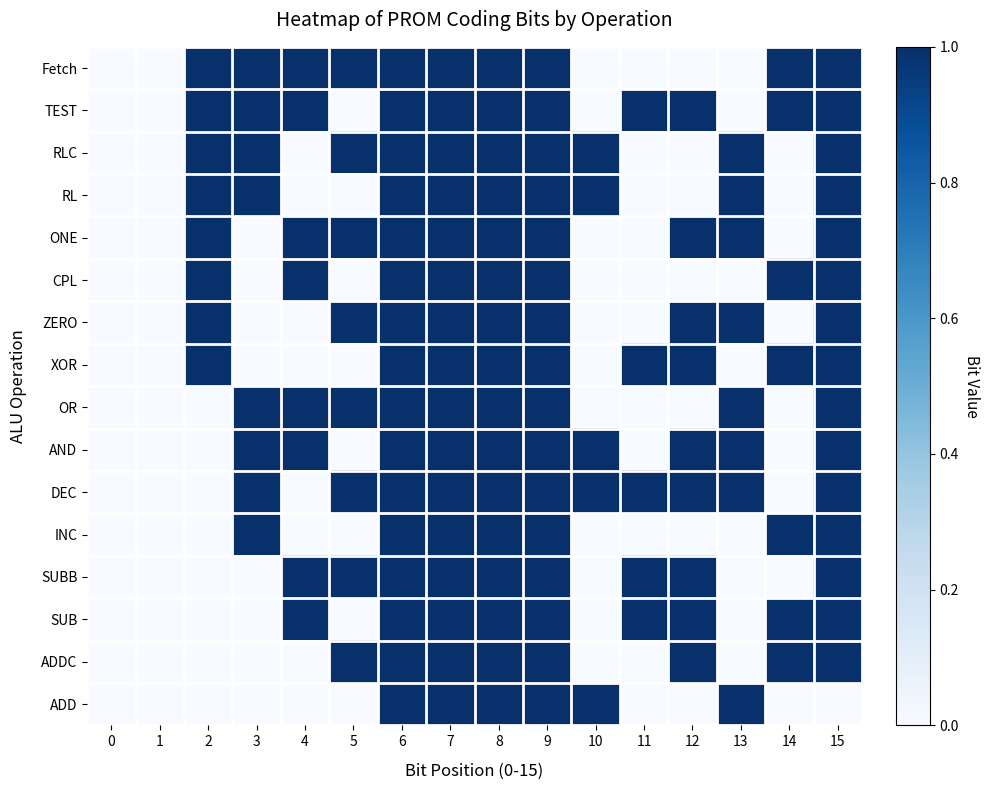

Reading left to right, what are all the values shown in this chart?

ADD: 0=0	1=0	2=0	3=0	4=0	5=0	6=1	7=1	8=1	9=1	10=1	11=0	12=0	13=1	14=0	15=0
ADDC: 0=0	1=0	2=0	3=0	4=0	5=1	6=1	7=1	8=1	9=1	10=0	11=0	12=1	13=0	14=1	15=1
SUB: 0=0	1=0	2=0	3=0	4=1	5=0	6=1	7=1	8=1	9=1	10=0	11=1	12=1	13=0	14=1	15=1
SUBB: 0=0	1=0	2=0	3=0	4=1	5=1	6=1	7=1	8=1	9=1	10=0	11=1	12=1	13=0	14=0	15=1
INC: 0=0	1=0	2=0	3=1	4=0	5=0	6=1	7=1	8=1	9=1	10=0	11=0	12=0	13=0	14=1	15=1
DEC: 0=0	1=0	2=0	3=1	4=0	5=1	6=1	7=1	8=1	9=1	10=1	11=1	12=1	13=1	14=0	15=1
AND: 0=0	1=0	2=0	3=1	4=1	5=0	6=1	7=1	8=1	9=1	10=1	11=0	12=1	13=1	14=0	15=1
OR: 0=0	1=0	2=0	3=1	4=1	5=1	6=1	7=1	8=1	9=1	10=0	11=0	12=0	13=1	14=0	15=1
XOR: 0=0	1=0	2=1	3=0	4=0	5=0	6=1	7=1	8=1	9=1	10=0	11=1	12=1	13=0	14=1	15=1
ZERO: 0=0	1=0	2=1	3=0	4=0	5=1	6=1	7=1	8=1	9=1	10=0	11=0	12=1	13=1	14=0	15=1
CPL: 0=0	1=0	2=1	3=0	4=1	5=0	6=1	7=1	8=1	9=1	10=0	11=0	12=0	13=0	14=1	15=1
ONE: 0=0	1=0	2=1	3=0	4=1	5=1	6=1	7=1	8=1	9=1	10=0	11=0	12=1	13=1	14=0	15=1
RL: 0=0	1=0	2=1	3=1	4=0	5=0	6=1	7=1	8=1	9=1	10=1	11=0	12=0	13=1	14=0	15=1
RLC: 0=0	1=0	2=1	3=1	4=0	5=1	6=1	7=1	8=1	9=1	10=1	11=0	12=0	13=1	14=0	15=1
TEST: 0=0	1=0	2=1	3=1	4=1	5=0	6=1	7=1	8=1	9=1	10=0	11=1	12=1	13=0	14=1	15=1
Fetch: 0=0	1=0	2=1	3=1	4=1	5=1	6=1	7=1	8=1	9=1	10=0	11=0	12=0	13=0	14=1	15=1